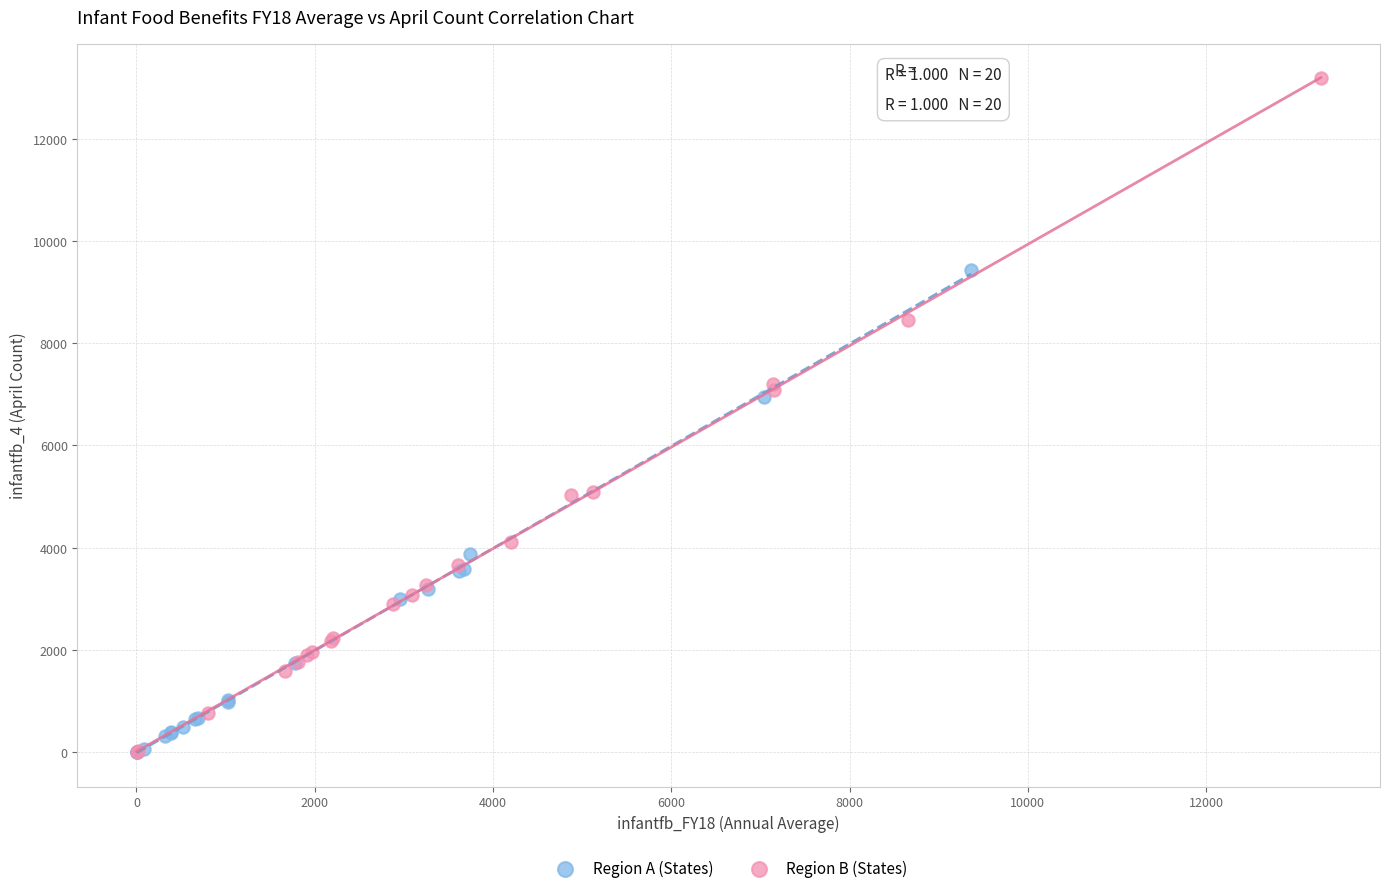

Which series has the widest spread of Y values?

Region B (States)